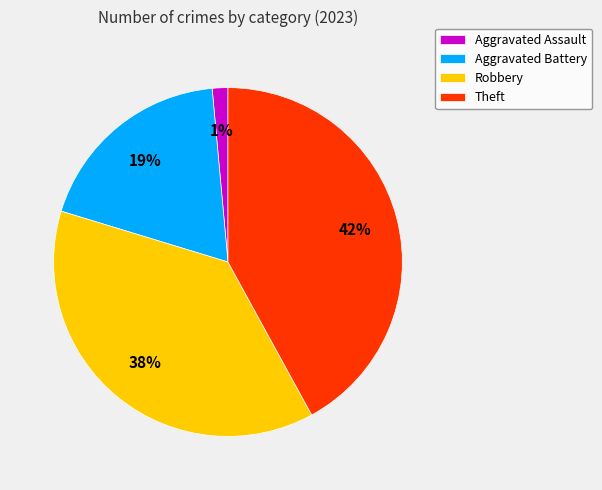

To the nearest percent, what percentage of the pie is Theft?

42%